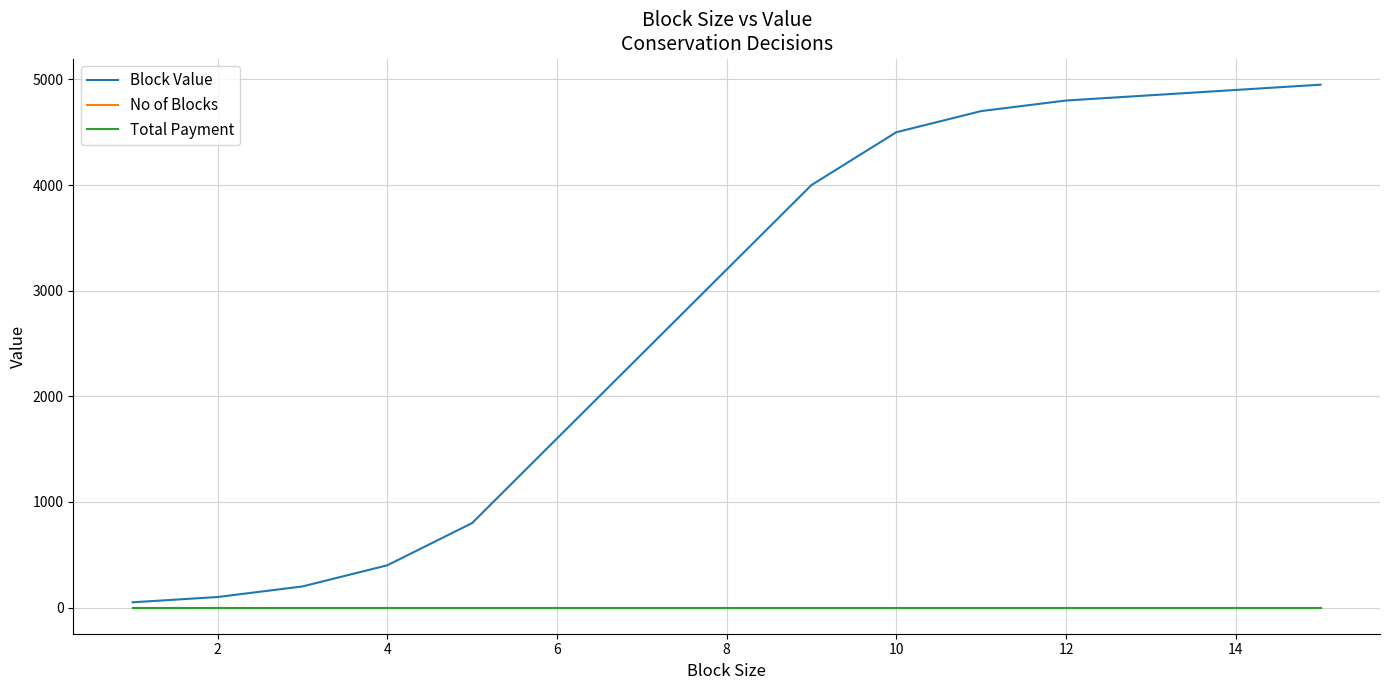

Does the chart have visible grid lines?

Yes